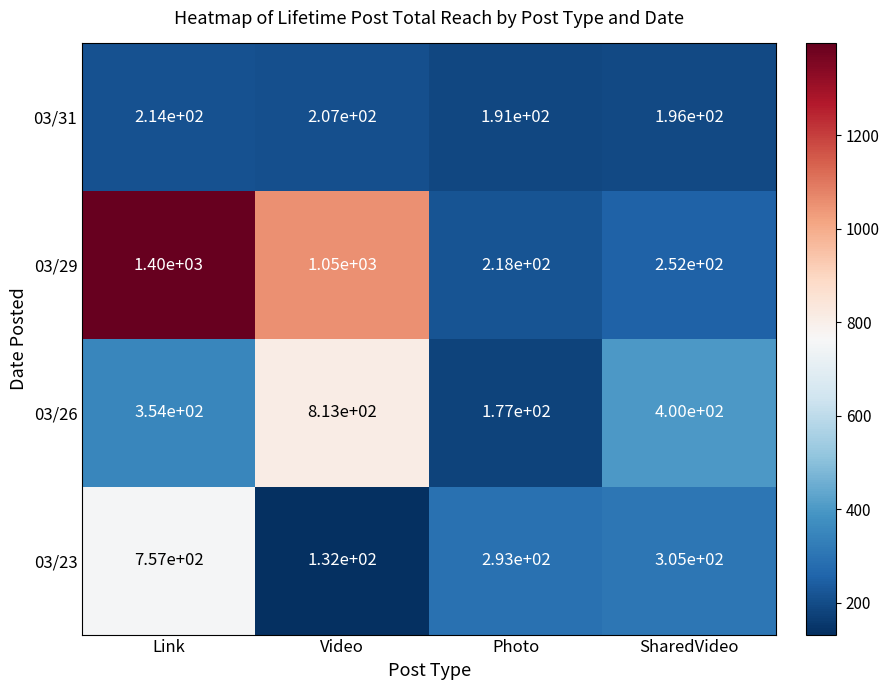

Reading left to right, extract all data points from this chart.

03/31: Link=214	Video=207	Photo=191	SharedVideo=196
03/29: Link=1400	Video=1050	Photo=218	SharedVideo=252
03/26: Link=354	Video=813	Photo=177	SharedVideo=400
03/23: Link=757	Video=132	Photo=293	SharedVideo=305